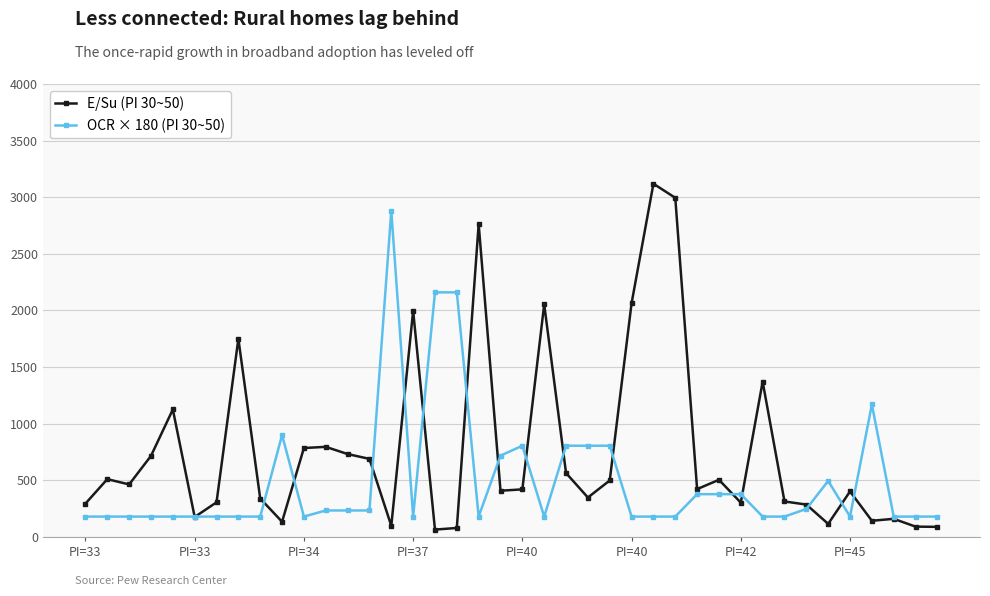

Rank the series by their average value, from highest to lowest.

E/Su (PI 30~50), OCR × 180 (PI 30~50)